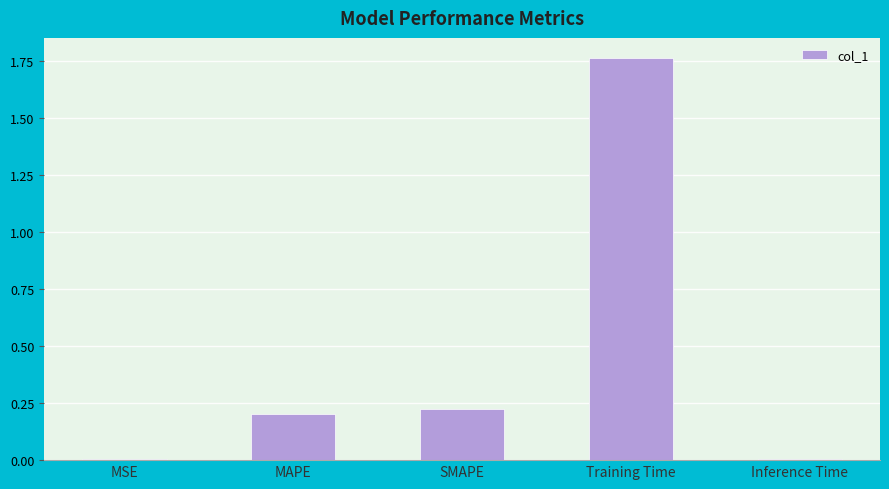

Between Inference Time and MAPE, which is larger?

MAPE